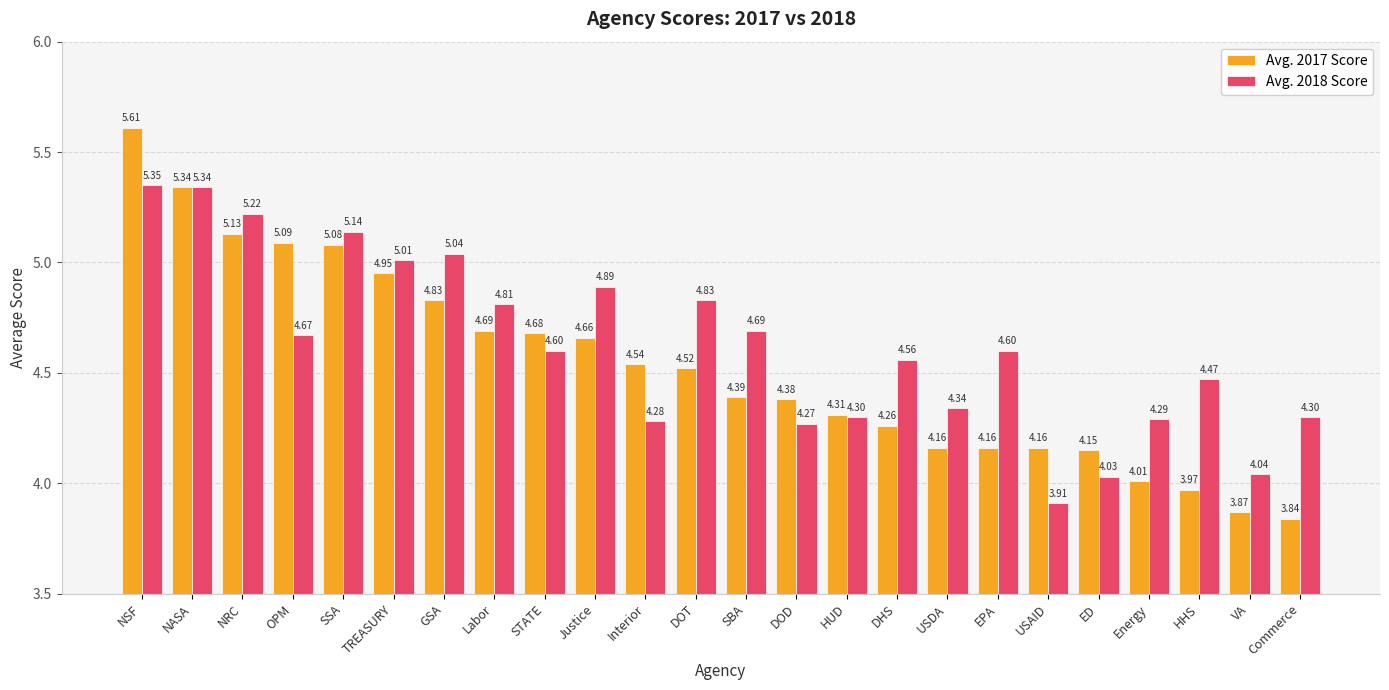

At which label is Avg. 2017 Score closest to 4?

Energy